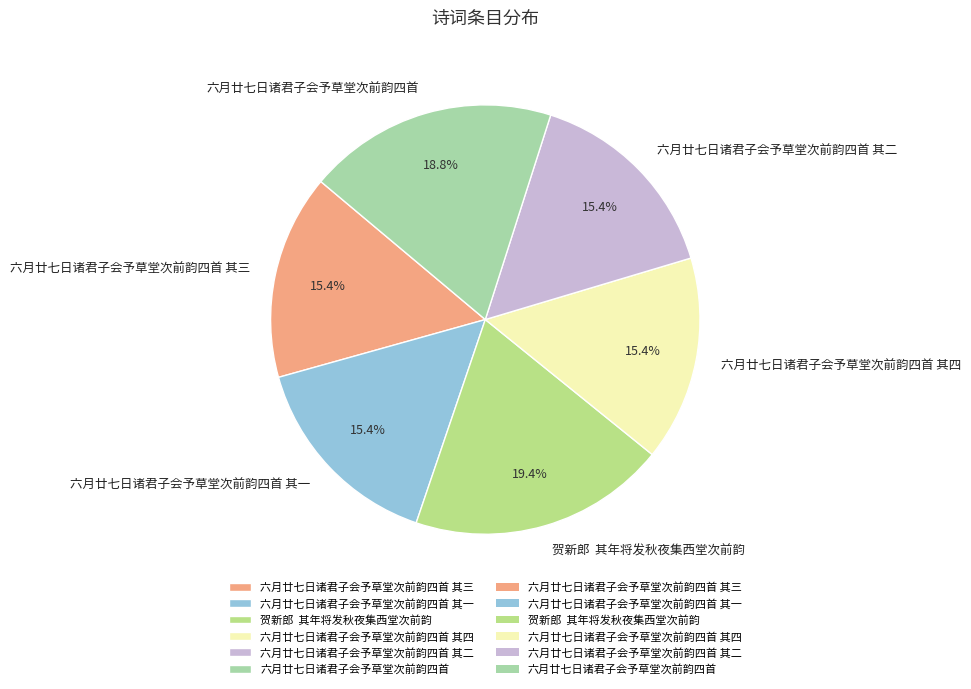

Is the sum of 六月廿七日诸君子会予草堂次前韵四首 其二 and 六月廿七日诸君子会予草堂次前韵四首 其四 greater than half?

No